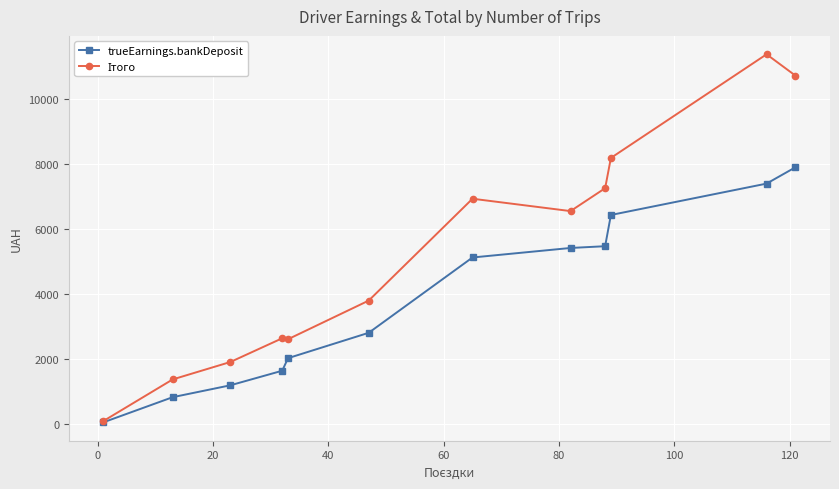

How many lines are shown in the chart?

2